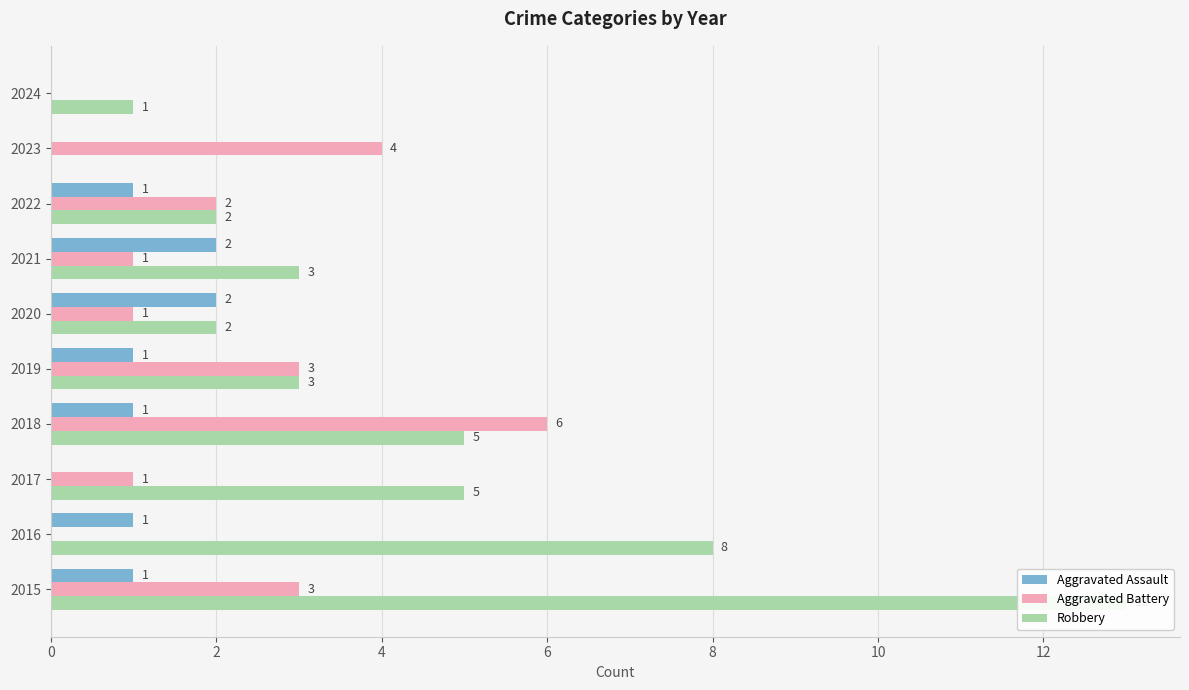

How many groups of bars are there?

10